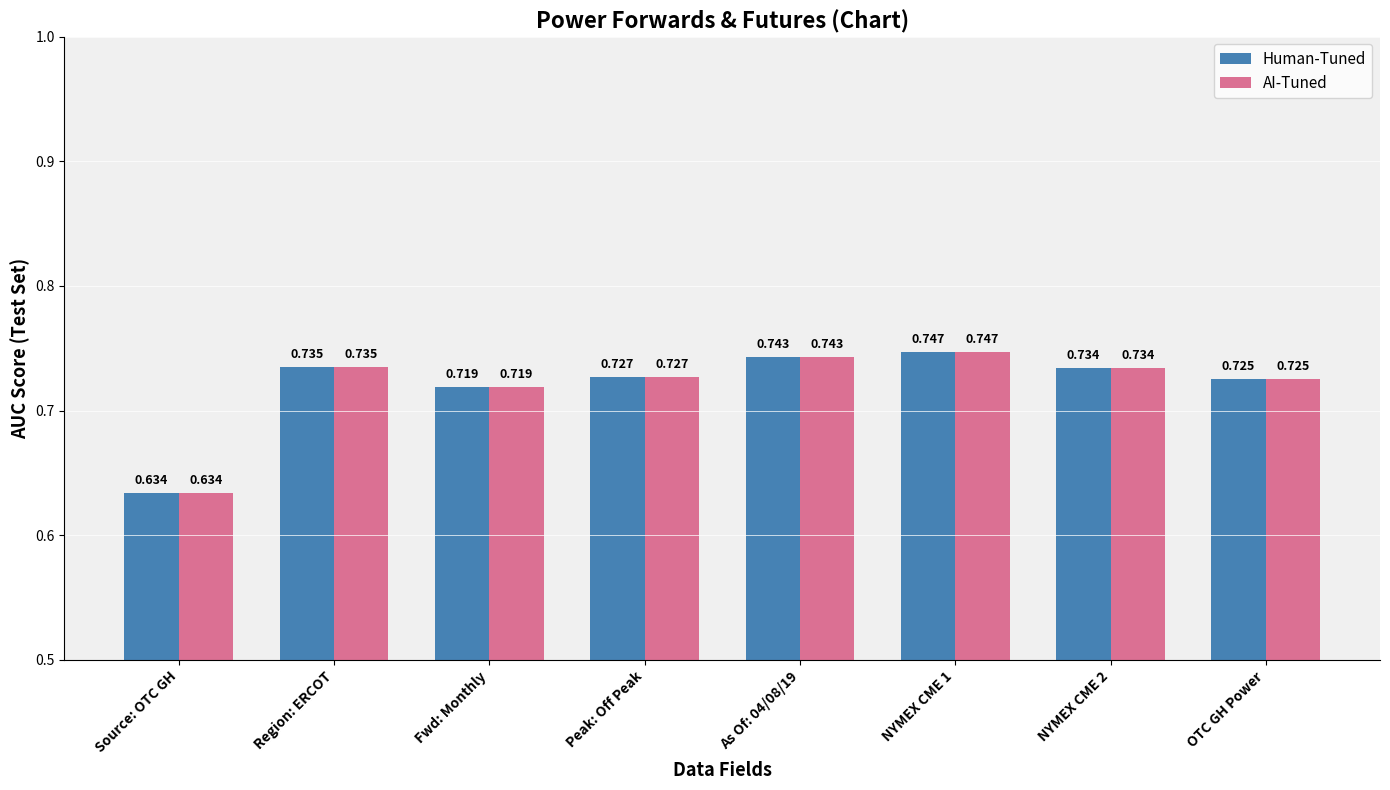

At which label does AI-Tuned reach its minimum?

Source: OTC GH